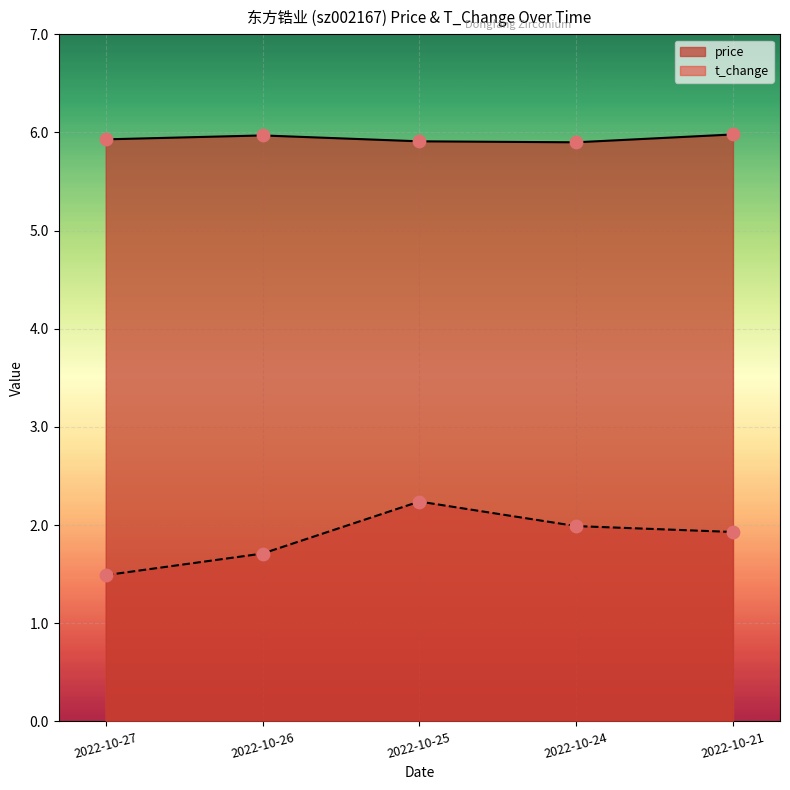

What is the total value across all series at 2022-10-21?

7.9